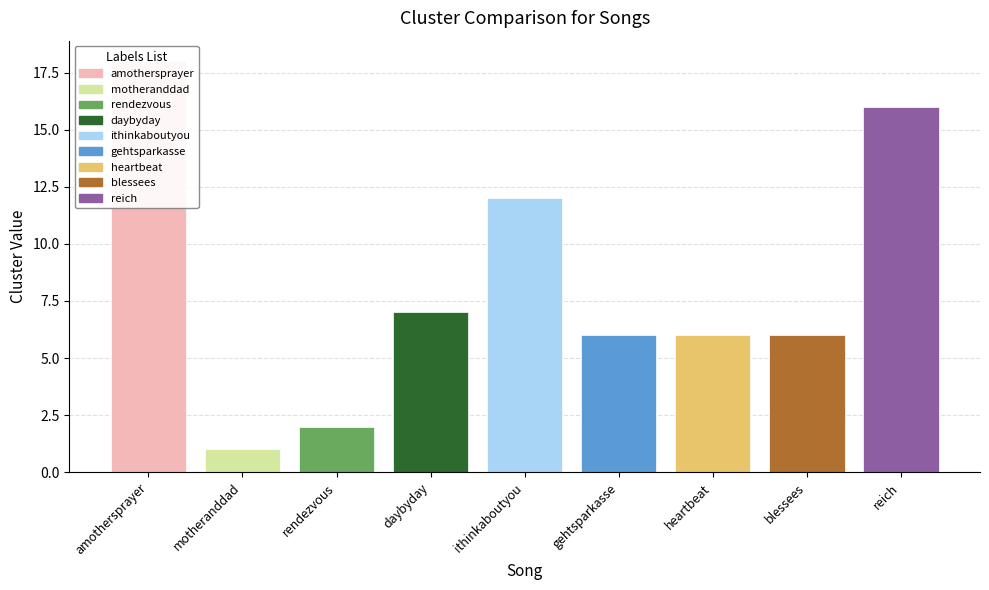

Between heartbeat and daybyday, which is larger?

daybyday